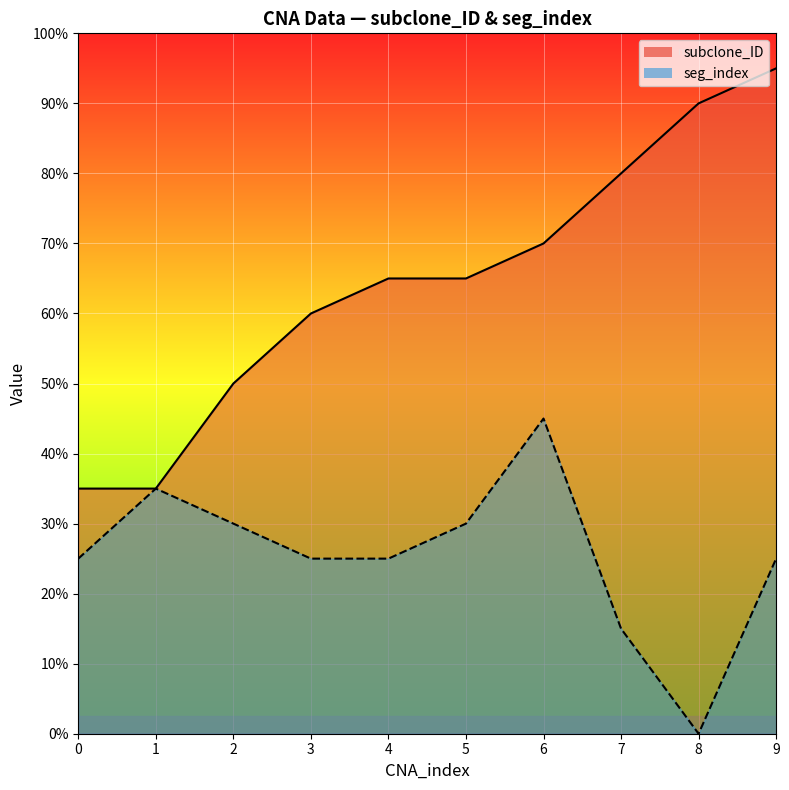

Which category has the lowest value across all series?

8